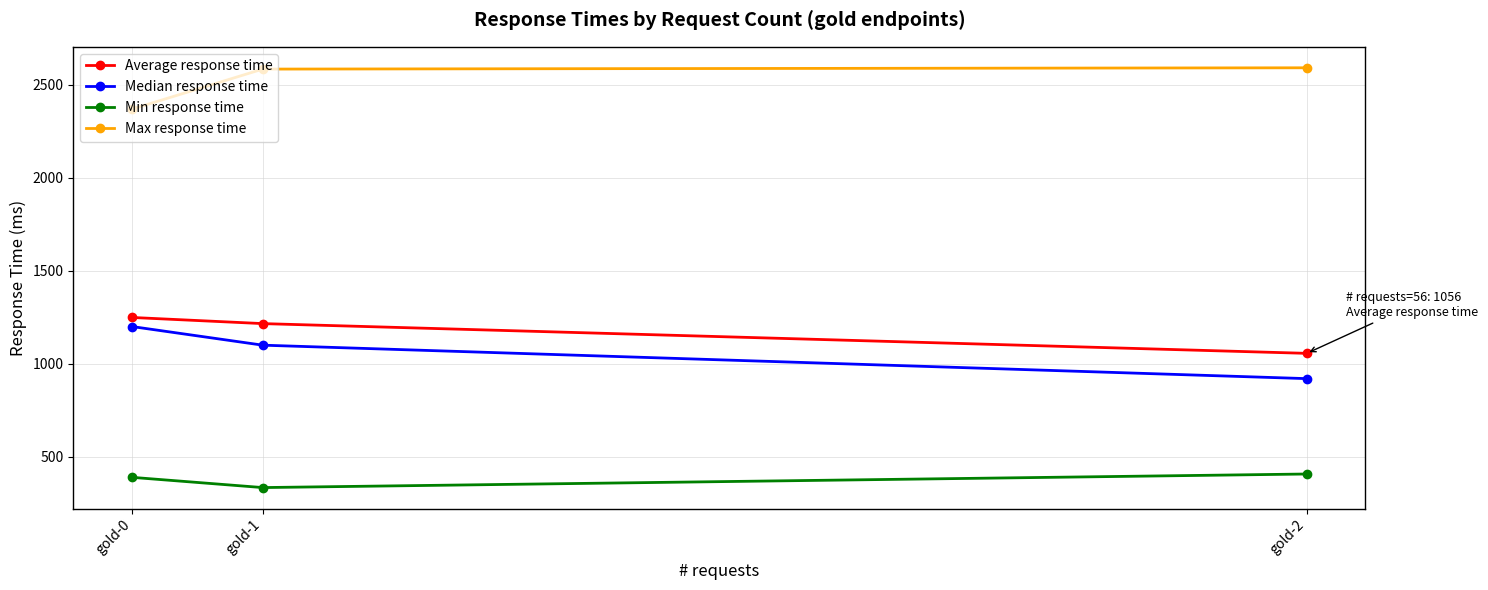

What is the difference between the maximum and minimum values in the Median response time series?

280